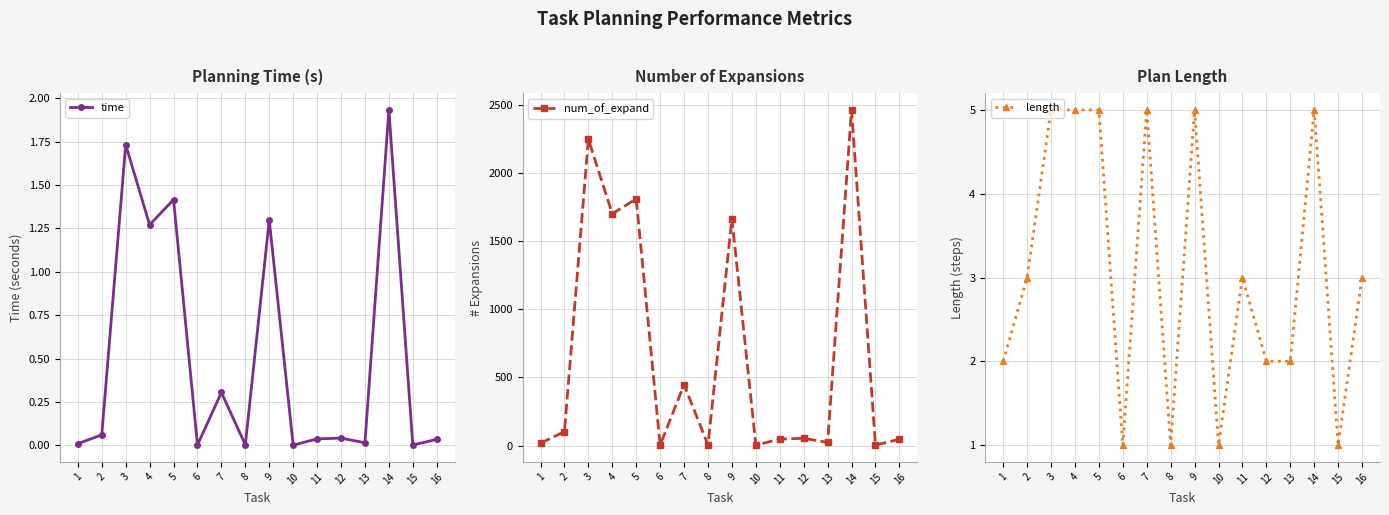

The length series shows 5.0 at 7. True or false?

True